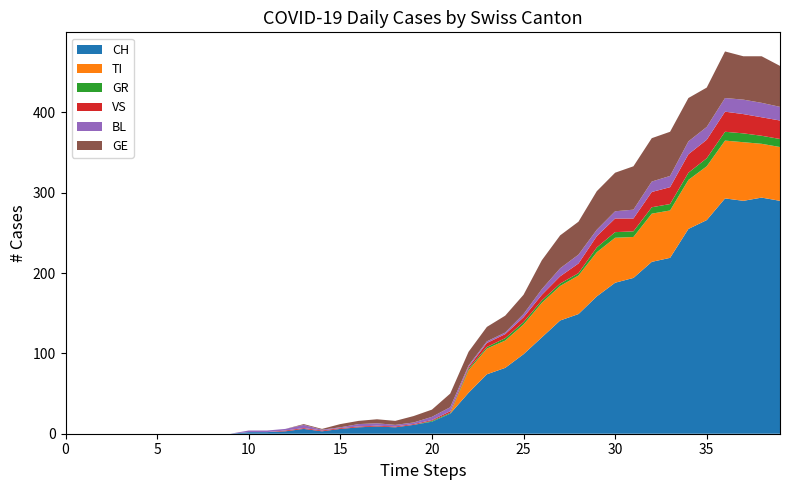

Reading right to left, what are all the values shown in this chart?

CH: 2020-04-04=290	2020-04-03=294	2020-04-02=290	2020-04-01=293	2020-03-31=266	2020-03-30=255	2020-03-29=219	2020-03-28=214	2020-03-27=194	2020-03-26=188	2020-03-25=171	2020-03-24=149	2020-03-23=141	2020-03-22=120	2020-03-21=99	2020-03-20=82	2020-03-19=74	2020-03-18=51	2020-03-17=25	2020-03-16=15	2020-03-15=11	2020-03-14=8	2020-03-13=9	2020-03-12=8	2020-03-11=6	2020-03-10=3	2020-03-09=6	2020-03-08=3	2020-03-07=2	2020-03-06=2	2020-03-05=0	2020-03-04=0	2020-03-03=0	2020-03-02=0	2020-03-01=0	2020-02-29=0	2020-02-28=0	2020-02-27=0	2020-02-26=0	2020-02-25=0
TI: 2020-04-04=67	2020-04-03=67	2020-04-02=73	2020-04-01=72	2020-03-31=67	2020-03-30=61	2020-03-29=59	2020-03-28=60	2020-03-27=51	2020-03-26=56	2020-03-25=55	2020-03-24=48	2020-03-23=43	2020-03-22=43	2020-03-21=37	2020-03-20=34	2020-03-19=32	2020-03-18=28	2020-03-17=0	2020-03-16=0	2020-03-15=0	2020-03-14=0	2020-03-13=0	2020-03-12=0	2020-03-11=0	2020-03-10=0	2020-03-09=0	2020-03-08=0	2020-03-07=0	2020-03-06=0	2020-03-05=0	2020-03-04=0	2020-03-03=0	2020-03-02=0	2020-03-01=0	2020-02-29=0	2020-02-28=0	2020-02-27=0	2020-02-26=0	2020-02-25=0
GR: 2020-04-04=10	2020-04-03=10	2020-04-02=11	2020-04-01=11	2020-03-31=10	2020-03-30=9	2020-03-29=8	2020-03-28=8	2020-03-27=7	2020-03-26=7	2020-03-25=6	2020-03-24=3	2020-03-23=3	2020-03-22=3	2020-03-21=3	2020-03-20=3	2020-03-19=2	2020-03-18=2	2020-03-17=1	2020-03-16=1	2020-03-15=0	2020-03-14=0	2020-03-13=0	2020-03-12=0	2020-03-11=0	2020-03-10=0	2020-03-09=0	2020-03-08=0	2020-03-07=0	2020-03-06=0	2020-03-05=0	2020-03-04=0	2020-03-03=0	2020-03-02=0	2020-03-01=0	2020-02-29=0	2020-02-28=0	2020-02-27=0	2020-02-26=0	2020-02-25=0
VS: 2020-04-04=23	2020-04-03=23	2020-04-02=24	2020-04-01=25	2020-03-31=23	2020-03-30=23	2020-03-29=21	2020-03-28=19	2020-03-27=16	2020-03-26=17	2020-03-25=14	2020-03-24=12	2020-03-23=9	2020-03-22=7	2020-03-21=6	2020-03-20=5	2020-03-19=5	2020-03-18=2	2020-03-17=2	2020-03-16=1	2020-03-15=1	2020-03-14=1	2020-03-13=1	2020-03-12=1	2020-03-11=1	2020-03-10=1	2020-03-09=1	2020-03-08=1	2020-03-07=0	2020-03-06=0	2020-03-05=0	2020-03-04=0	2020-03-03=0	2020-03-02=0	2020-03-01=0	2020-02-29=0	2020-02-28=0	2020-02-27=0	2020-02-26=0	2020-02-25=0
BL: 2020-04-04=17	2020-04-03=18	2020-04-02=18	2020-04-01=17	2020-03-31=16	2020-03-30=16	2020-03-29=14	2020-03-28=13	2020-03-27=11	2020-03-26=9	2020-03-25=8	2020-03-24=11	2020-03-23=10	2020-03-22=7	2020-03-21=4	2020-03-20=2	2020-03-19=2	2020-03-18=2	2020-03-17=5	2020-03-16=4	2020-03-15=2	2020-03-14=2	2020-03-13=3	2020-03-12=3	2020-03-11=1	2020-03-10=1	2020-03-09=4	2020-03-08=2	2020-03-07=2	2020-03-06=2	2020-03-05=0	2020-03-04=0	2020-03-03=0	2020-03-02=0	2020-03-01=0	2020-02-29=0	2020-02-28=0	2020-02-27=0	2020-02-26=0	2020-02-25=0
GE: 2020-04-04=51	2020-04-03=58	2020-04-02=54	2020-04-01=58	2020-03-31=49	2020-03-30=54	2020-03-29=55	2020-03-28=54	2020-03-27=54	2020-03-26=48	2020-03-25=48	2020-03-24=41	2020-03-23=41	2020-03-22=36	2020-03-21=24	2020-03-20=21	2020-03-19=18	2020-03-18=17	2020-03-17=17	2020-03-16=9	2020-03-15=8	2020-03-14=5	2020-03-13=5	2020-03-12=4	2020-03-11=4	2020-03-10=1	2020-03-09=1	2020-03-08=0	2020-03-07=0	2020-03-06=0	2020-03-05=0	2020-03-04=0	2020-03-03=0	2020-03-02=0	2020-03-01=0	2020-02-29=0	2020-02-28=0	2020-02-27=0	2020-02-26=0	2020-02-25=0